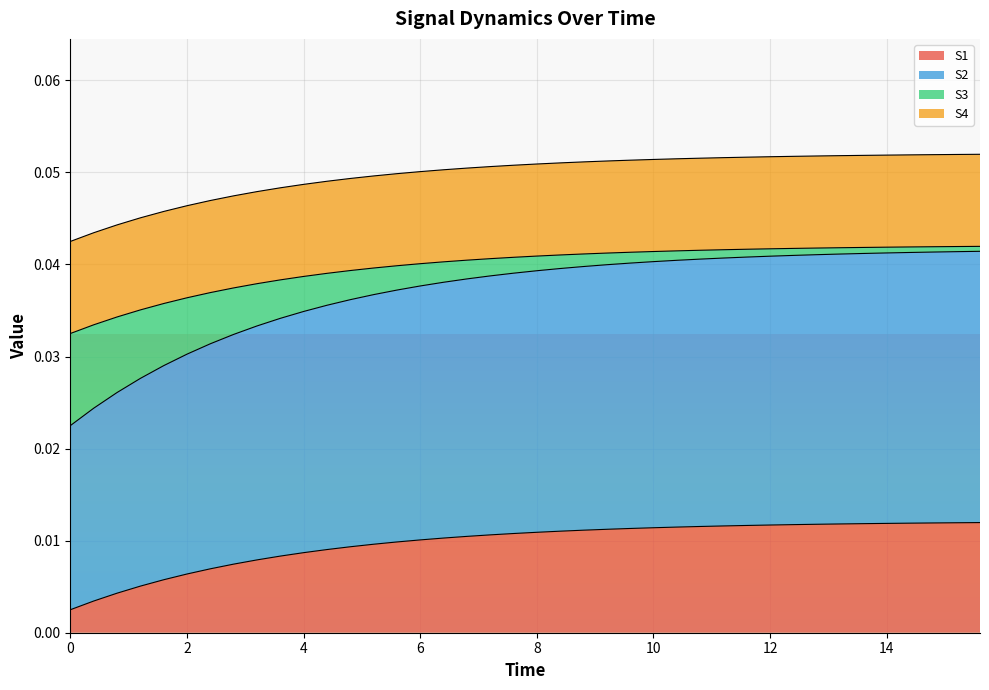

Does the chart display data point markers on the line(s)?

No